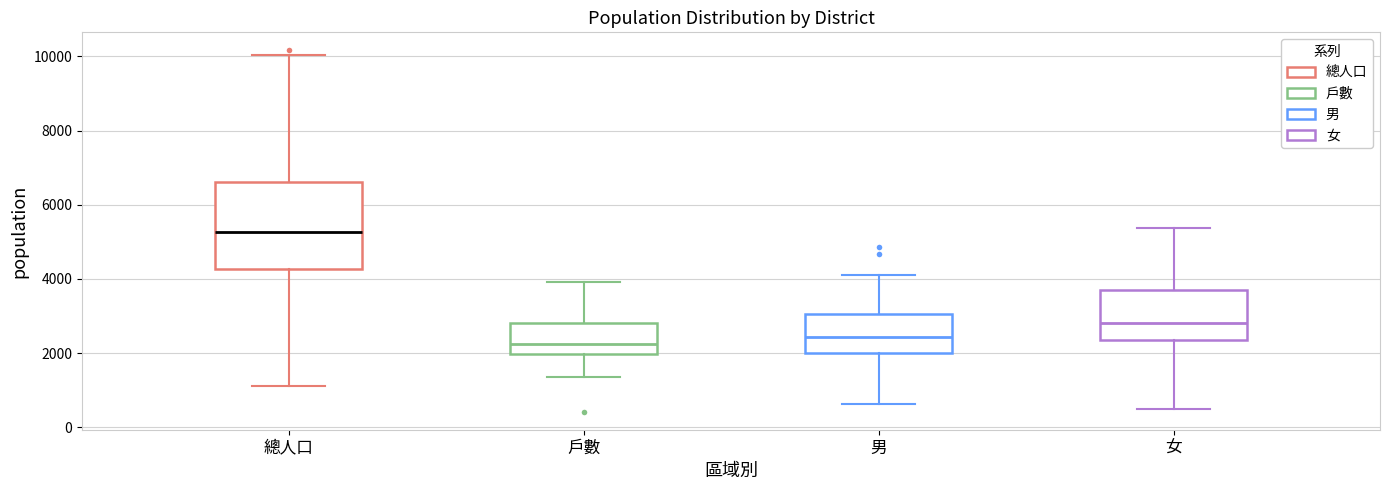

Which box is the tallest, from its lower edge to its upper edge?

總人口